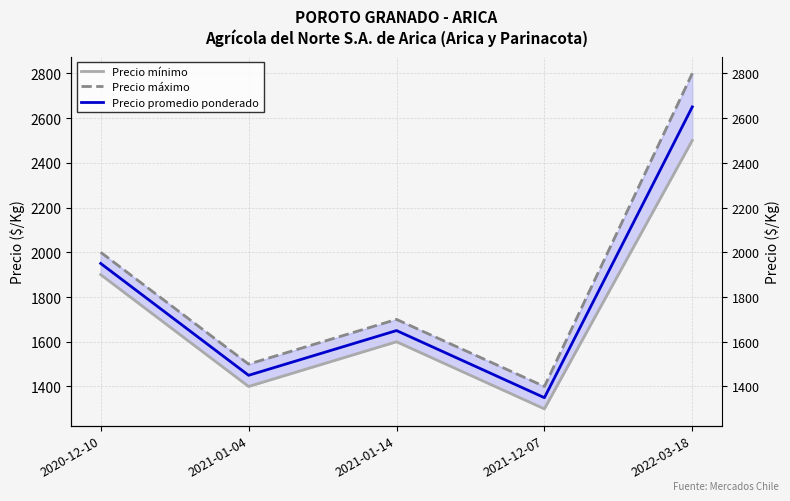

Where is the first local maximum for Precio máximo?

2021-01-14